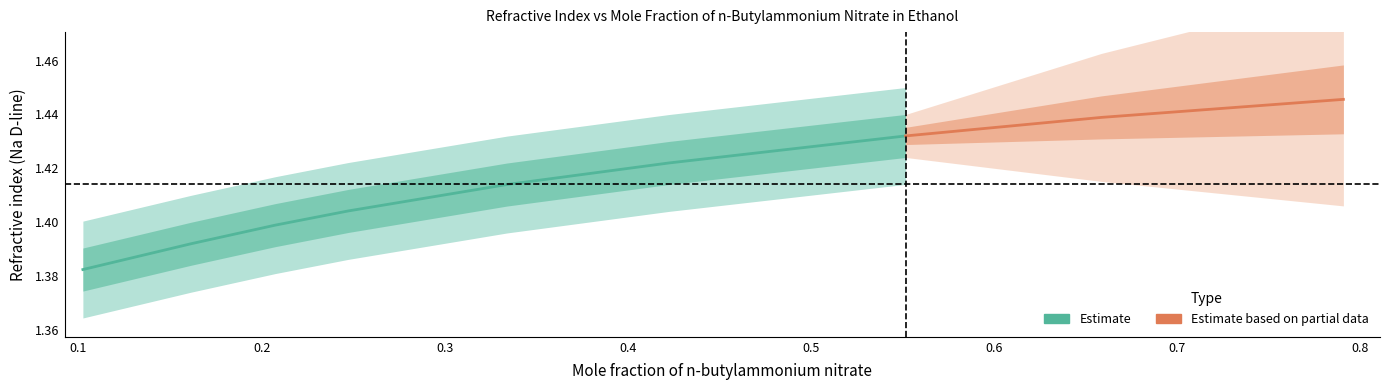

What is the difference between the maximum and second lowest values in the Mole fraction of n-butylammonium nitrate series?

0.6